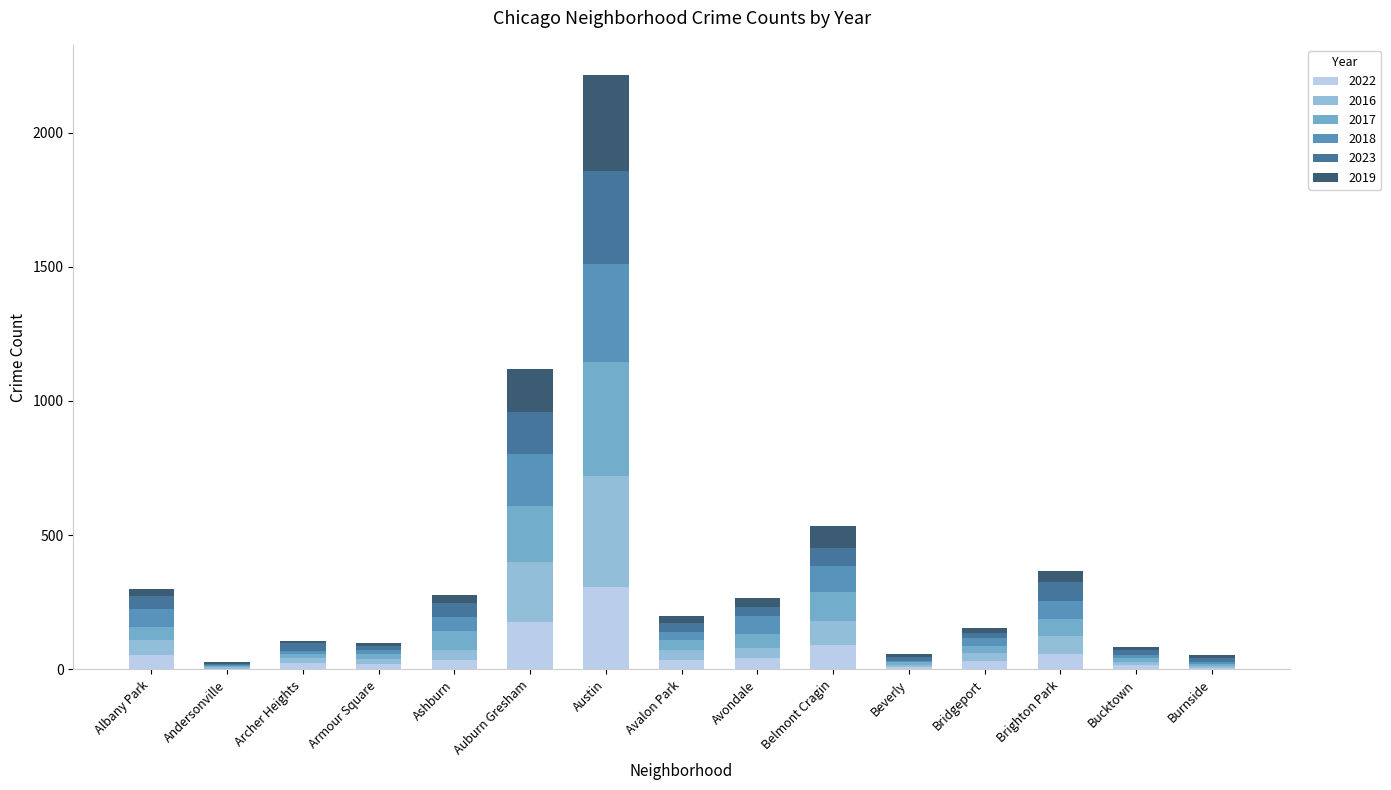

What is the sum of all 2022 values?

906